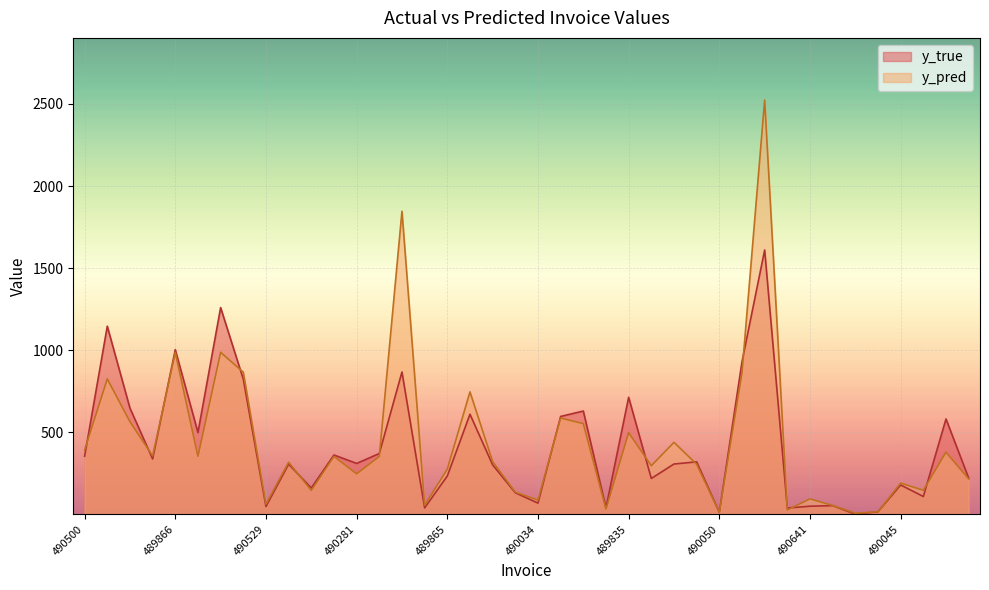

What is the total value across all series at 489895?

725.6